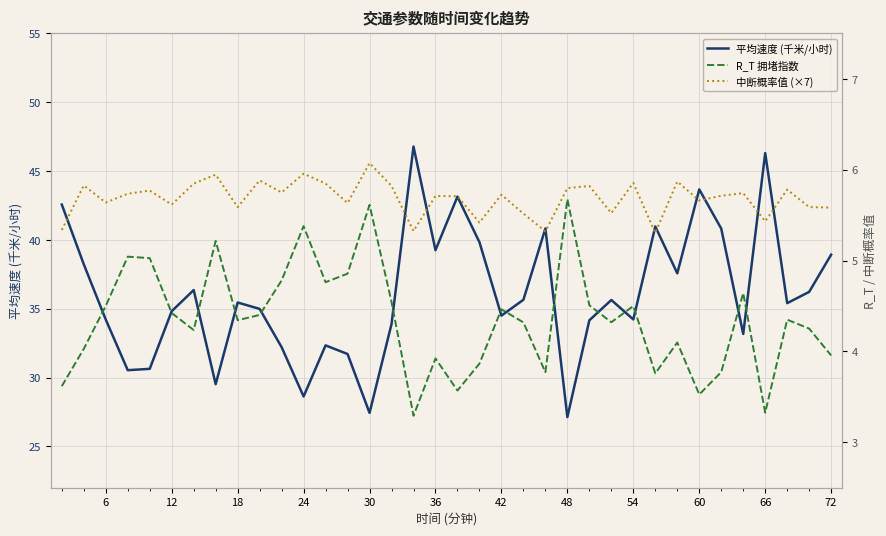

List the series in order of their peak value, lowest first.

R_T 拥堵指数, 中断概率值 (×7), 平均速度 (千米/小时)